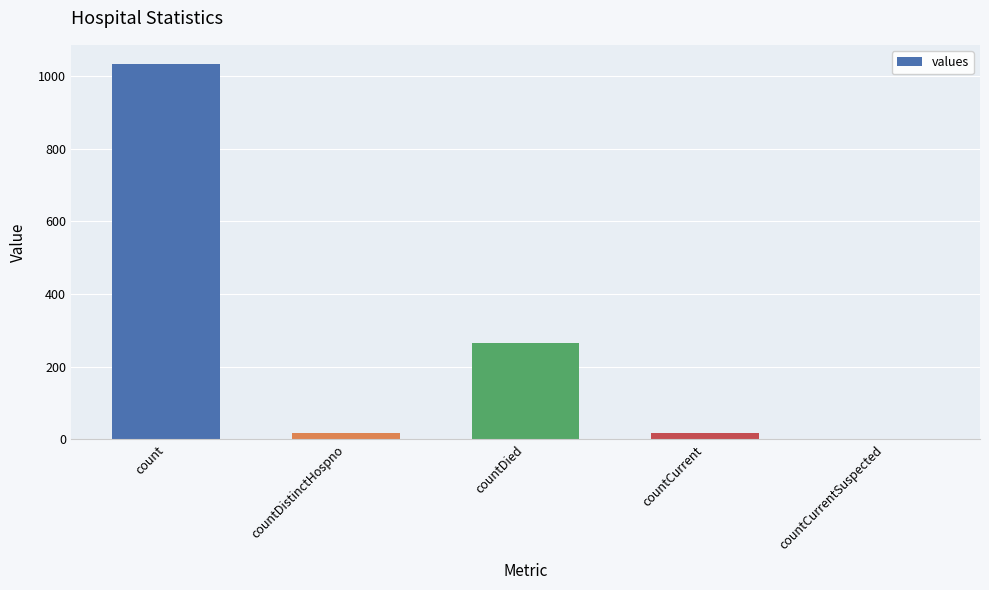

How many series are shown in this chart?

1